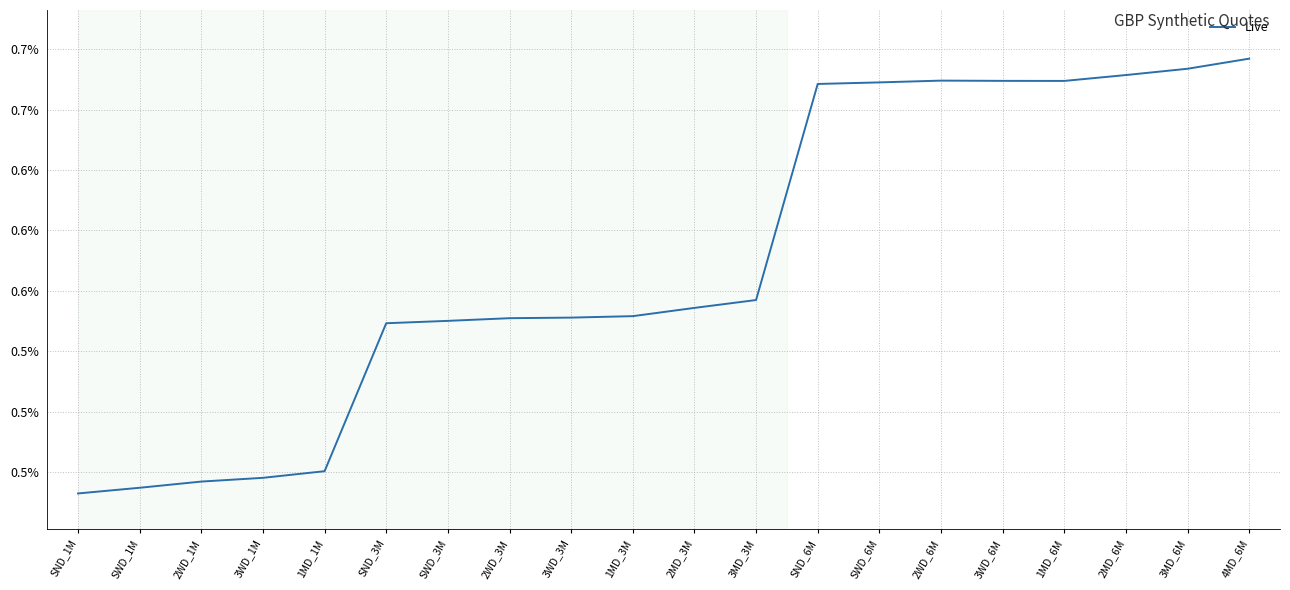

The chart shows a value of 0.0 at SWD_1M. True or false?

True